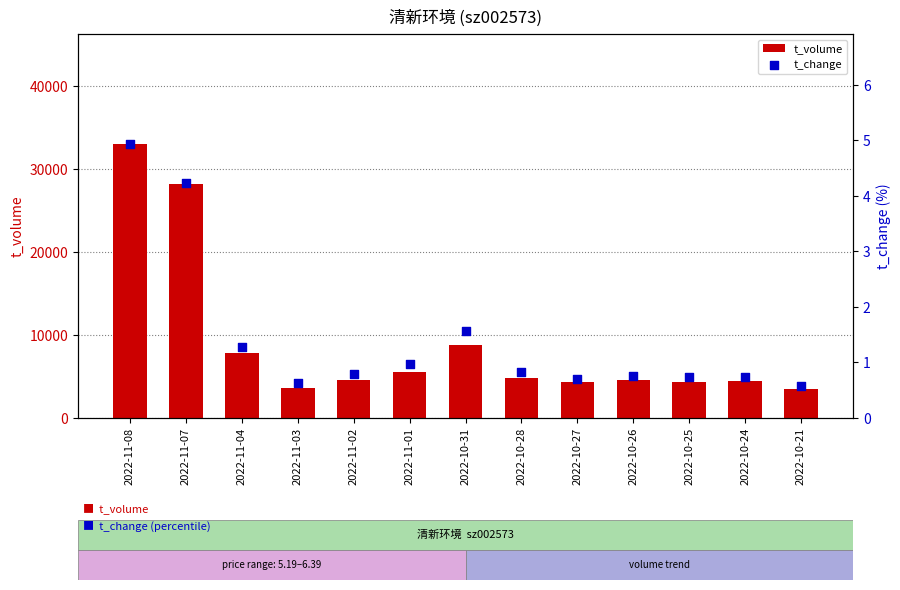

Is the value of t_change at 2022-11-07 greater than the value of t_volume at 2022-10-24?

No